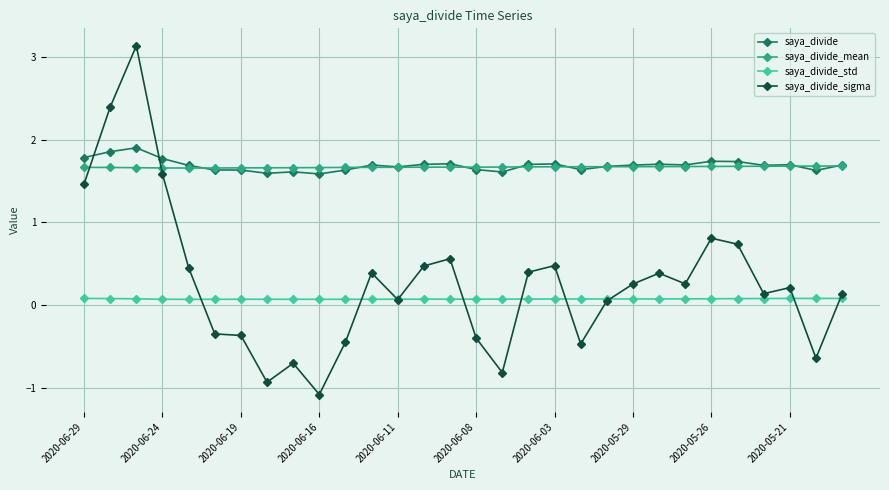

True or false: saya_divide_sigma and saya_divide_std intersect in this chart.

True